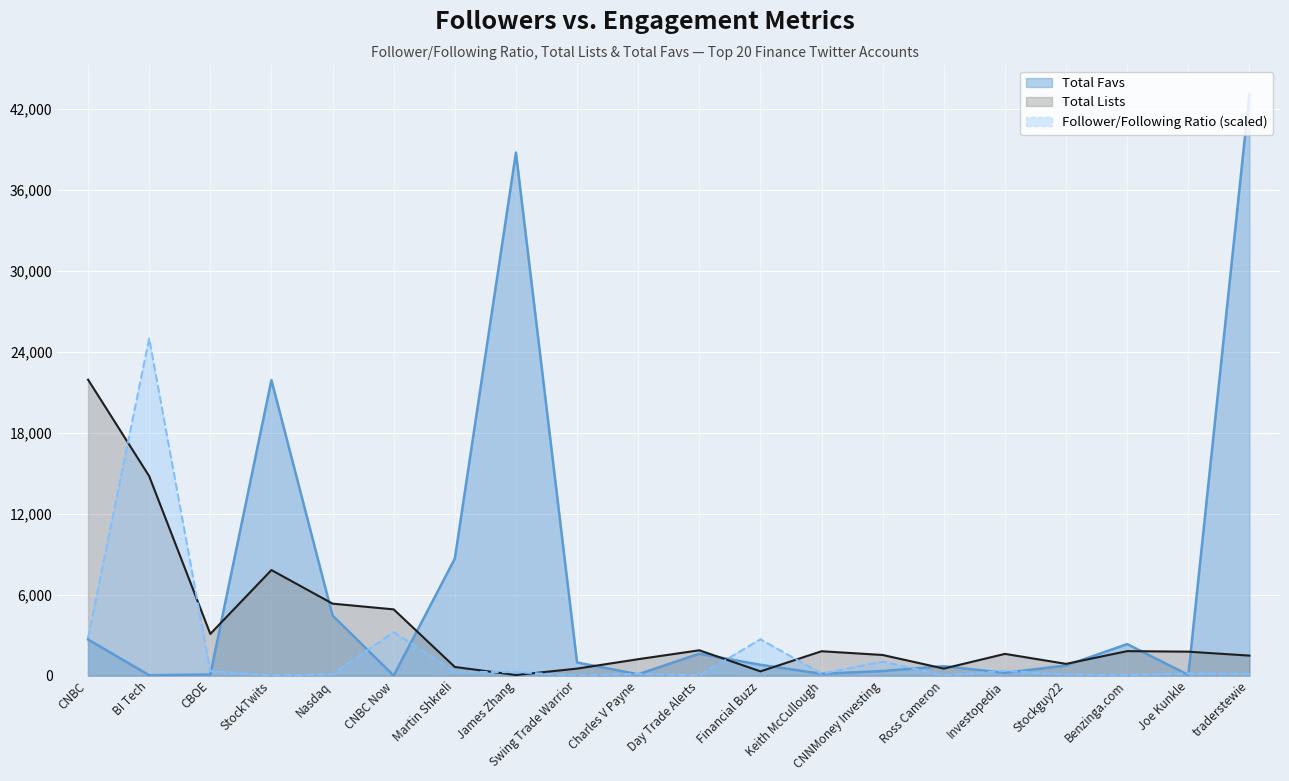

Between which two adjacent categories do Follower/Following ratio and Total Lists first intersect?

CNBC and BI Tech